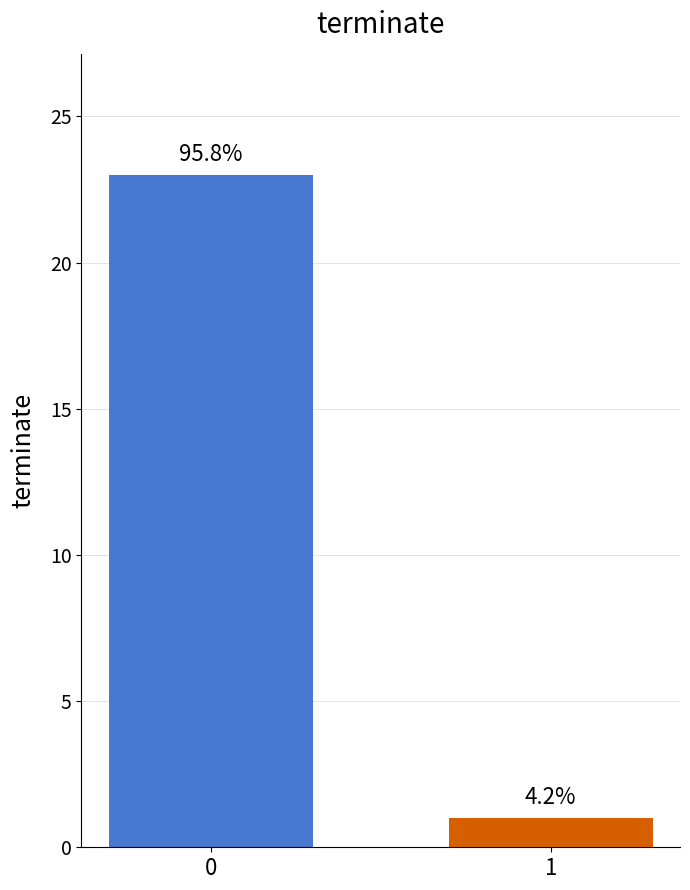

How many bars are there in total?

2